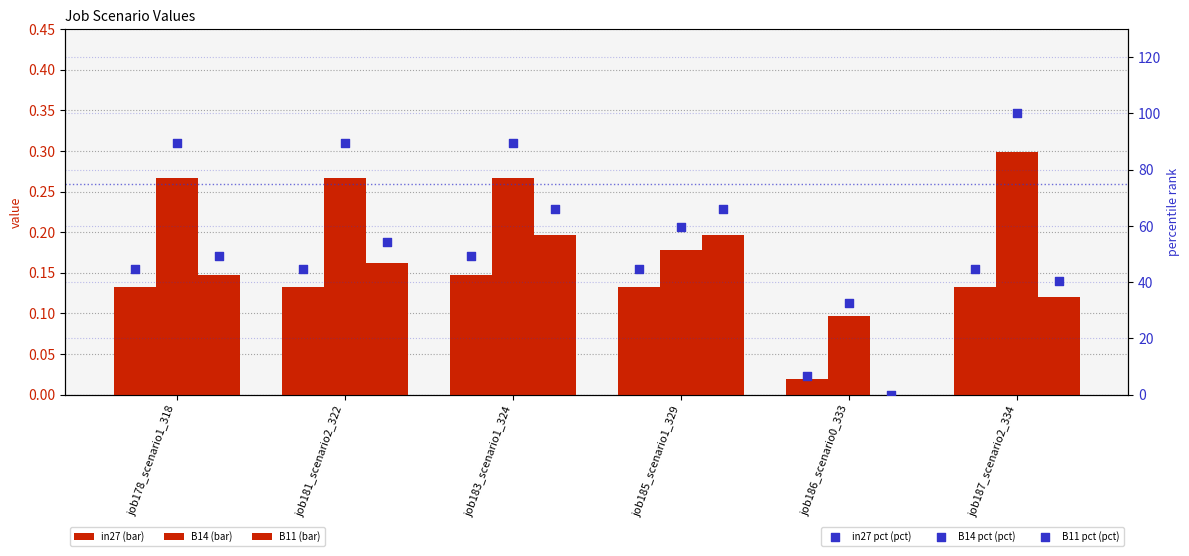

Which series reaches the minimum Y coordinate?

B11